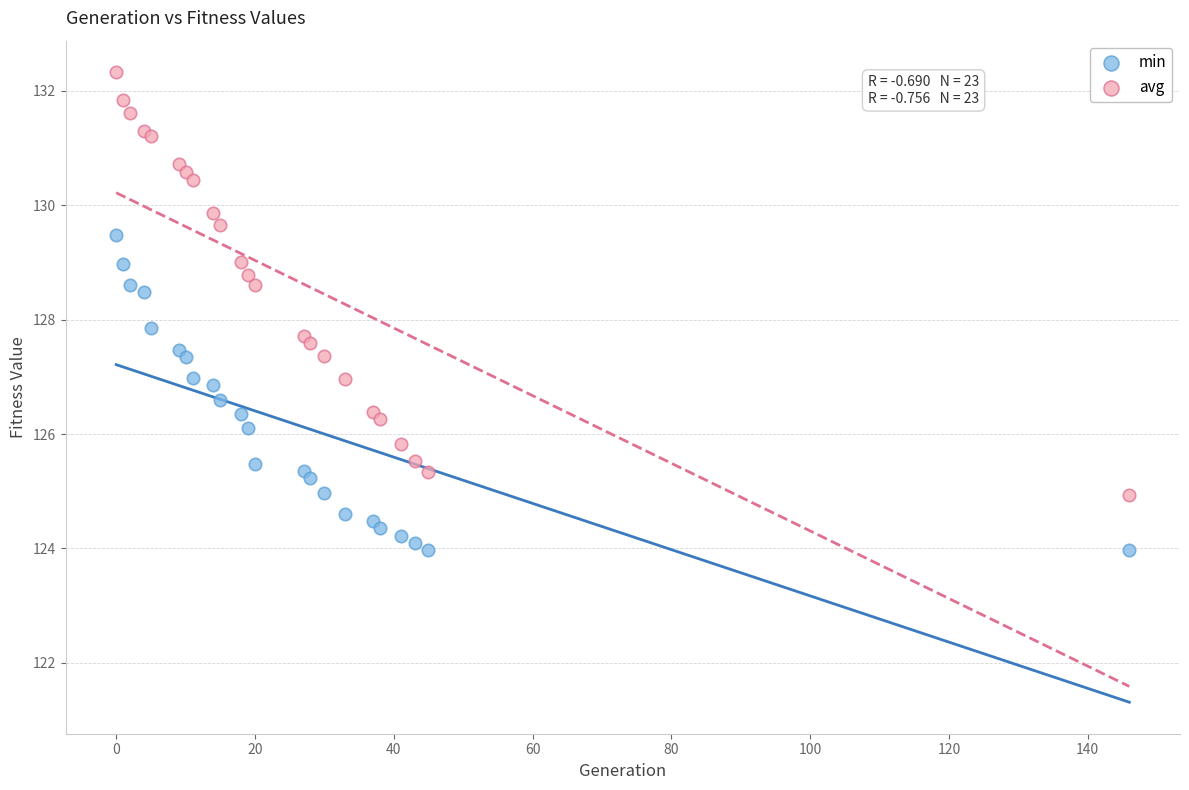

Which series contains the lowest Y value?

min